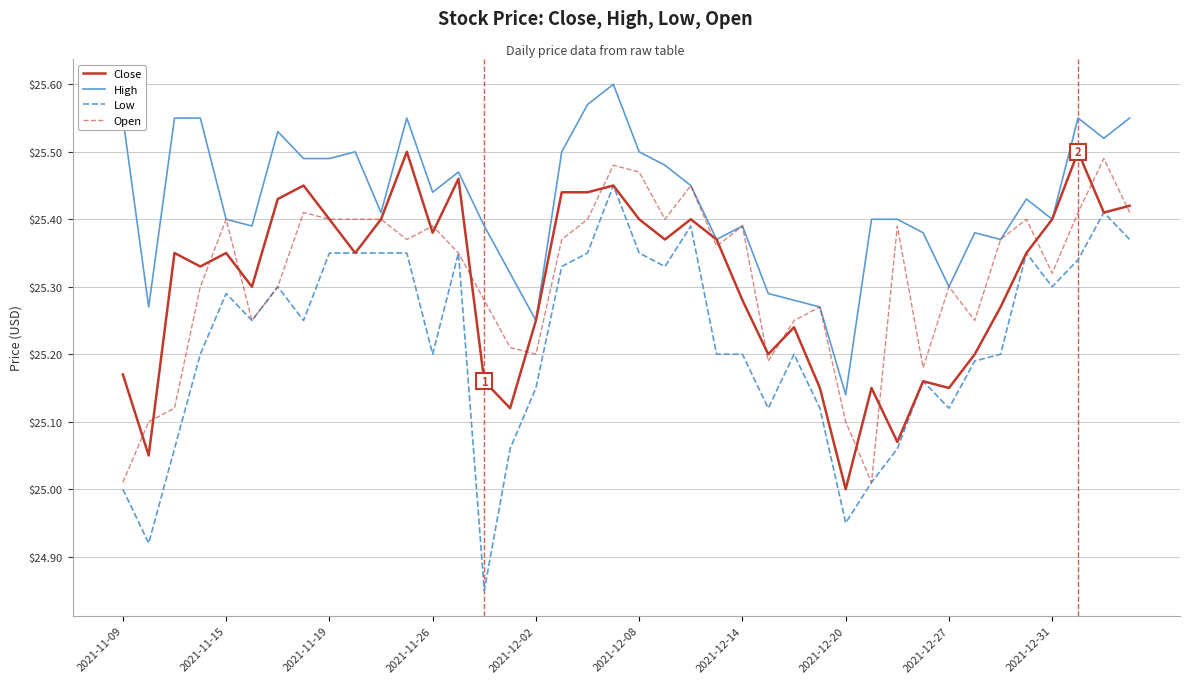

Which series has the largest total across all categories?

High